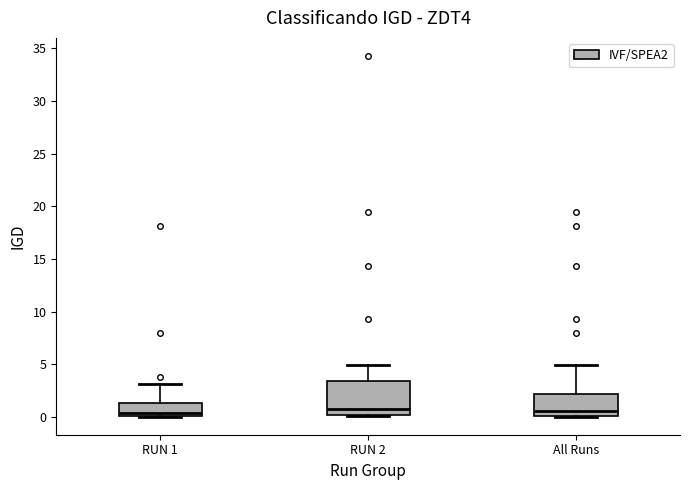

Reading left to right, read every box against the y-axis: the position of its median line, the range the box covers, and the ends of its whiskers. The values are not printed on the chart, so give them approximately, as read against the axis.

RUN 1: median 0.5, box 0.0 to 1.5, whiskers 0.0 to 3.0
RUN 2: median 0.5, box 0.0 to 3.5, whiskers 0.0 to 5.0
All Runs: median 0.5, box 0.0 to 2.0, whiskers 0.0 to 5.0